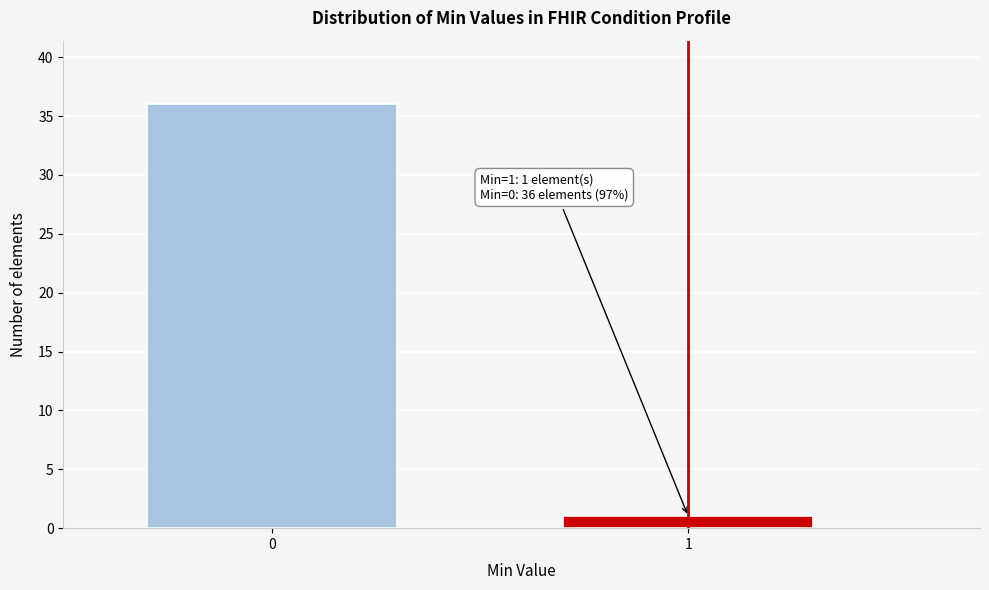

Reading left to right, list all the values displayed in this chart.

0=36	1=1